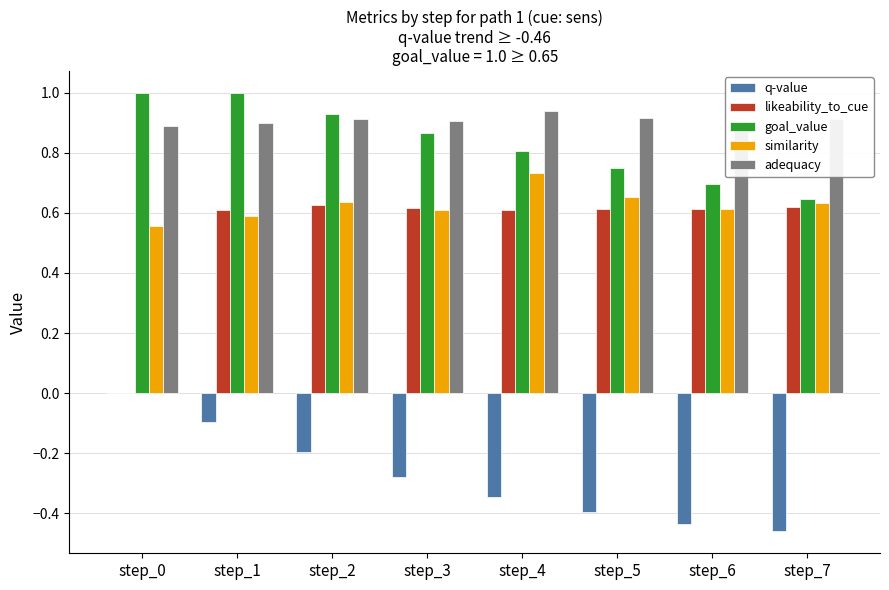

How many groups of bars are there?

8